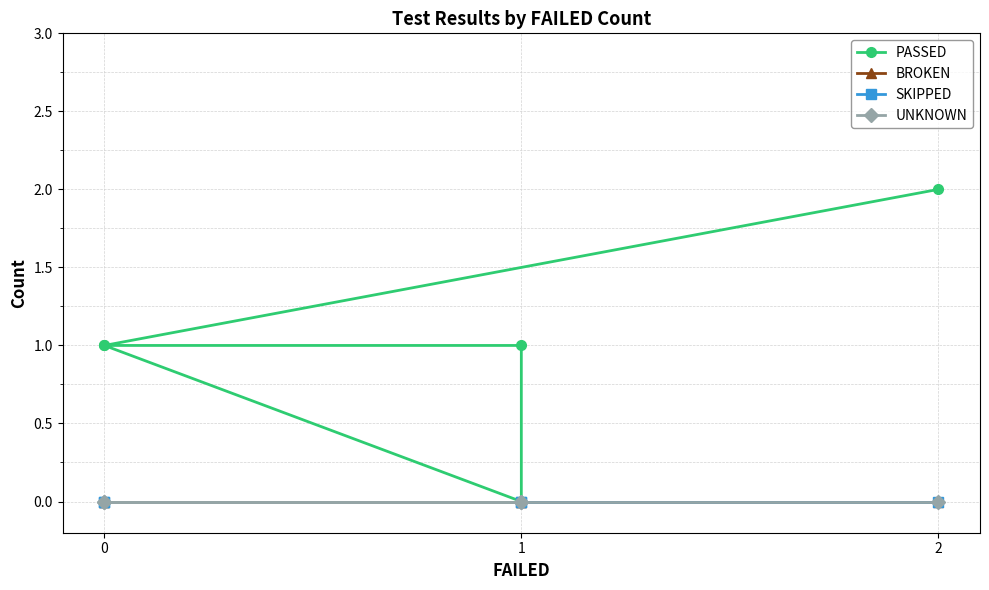

Reading left to right, transcribe all the data shown in this chart.

PASSED: 2	1	0	1	1
BROKEN: 0	0	0	0	0
SKIPPED: 0	0	0	0	0
UNKNOWN: 0	0	0	0	0